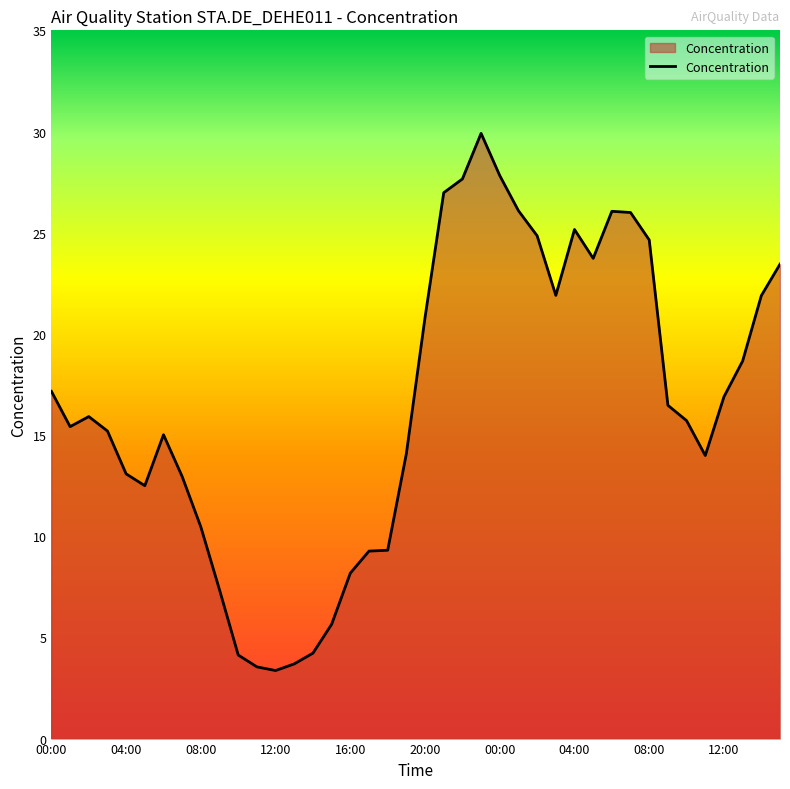

What is the maximum value shown in the chart?

29.9